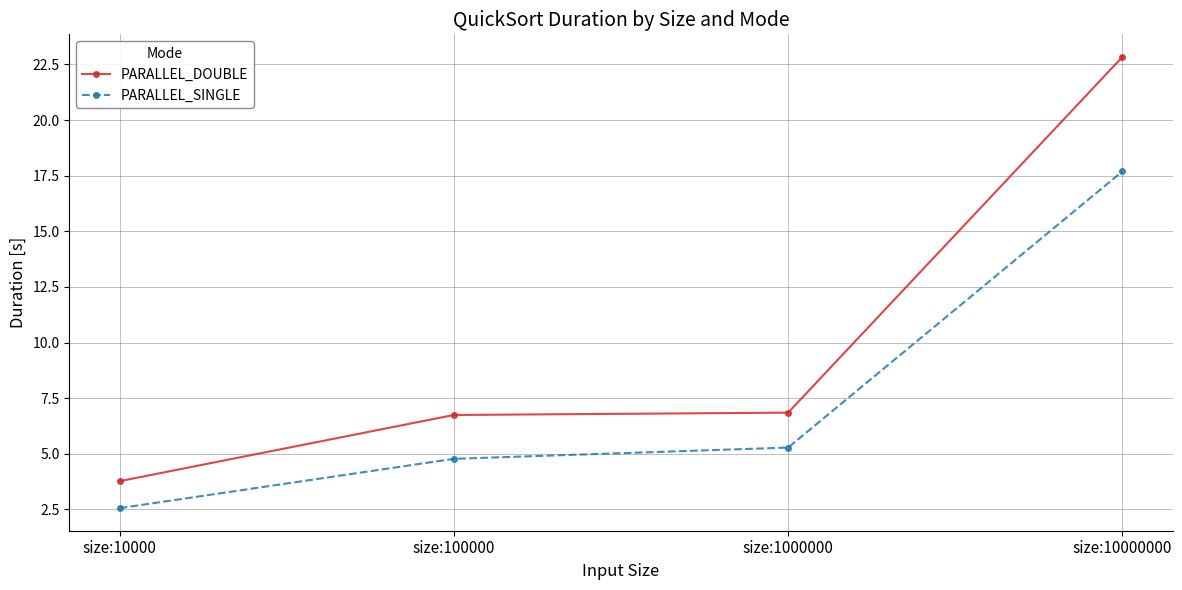

Where does the PARALLEL_SINGLE series first go above 5?

size:1000000